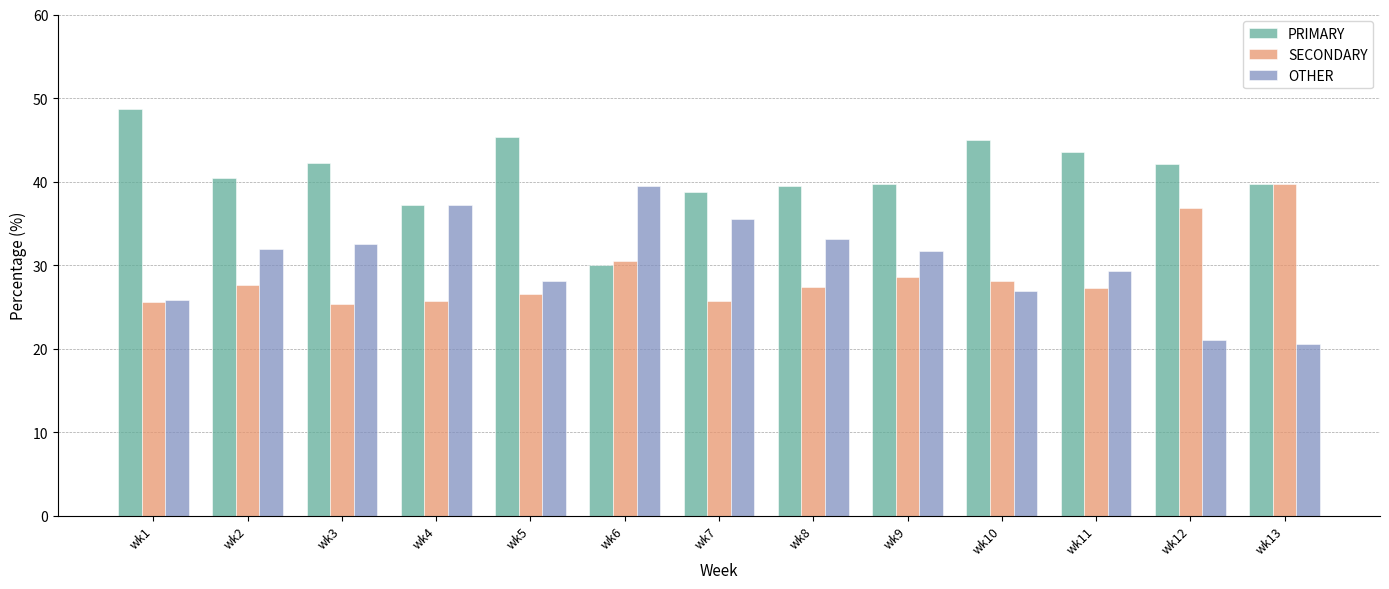

At which label does OTHER reach its peak?

wk6